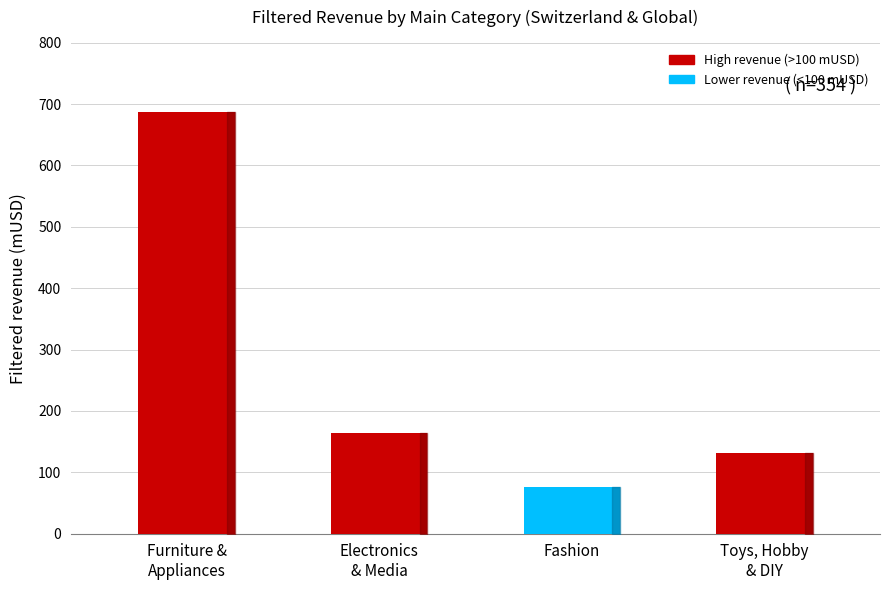

How many values are below 164?

2